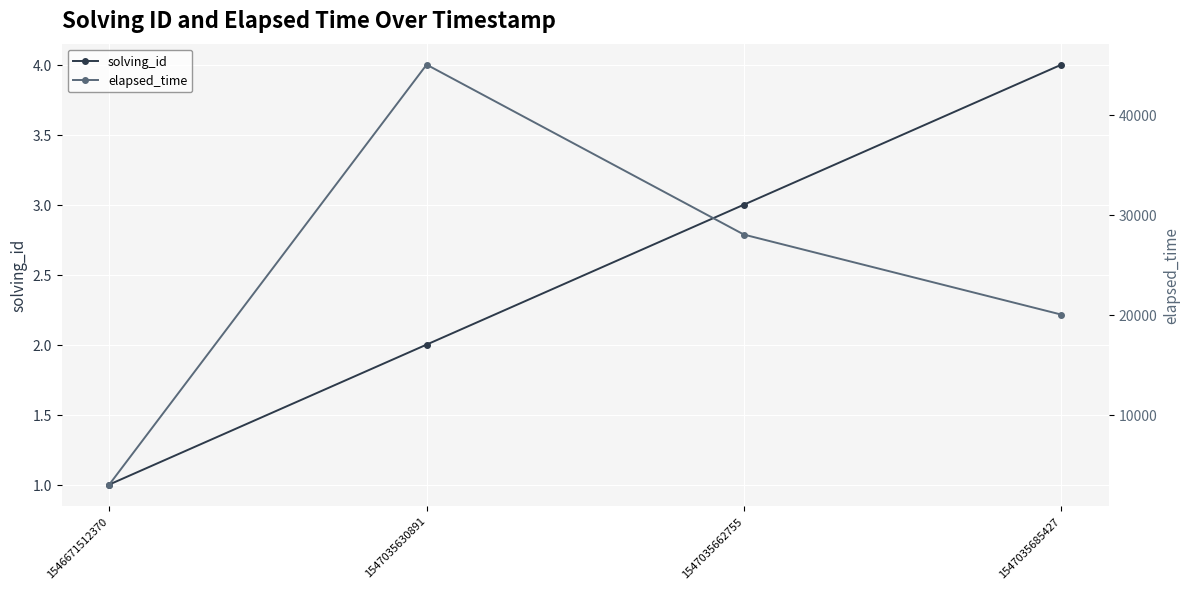

True or false: solving_id and elapsed_time cross at least once.

False